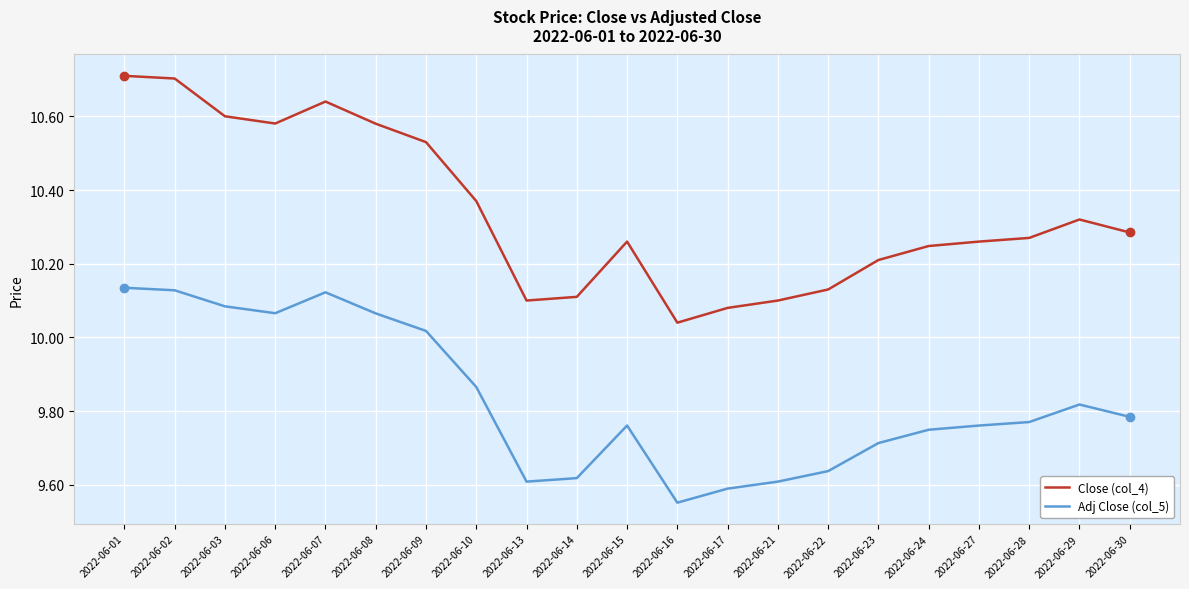

True or false: Close (col_4) and Adj Close (col_5) intersect in this chart.

False